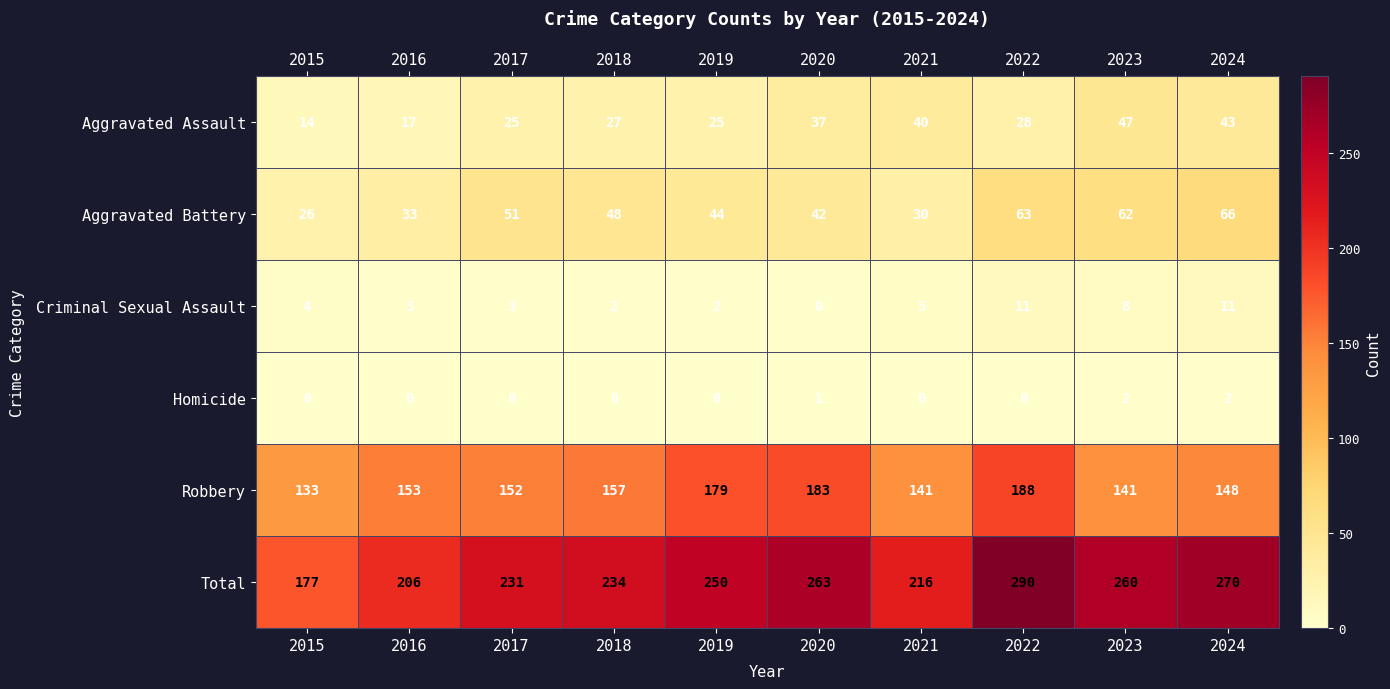

Is it true that Homicide equals 1 at 2023?

False